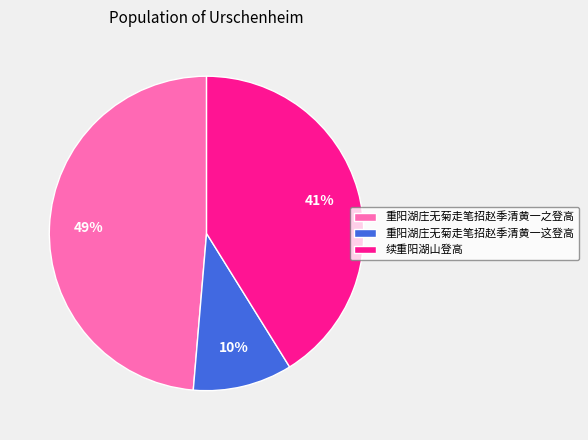

Count the number of slices in the pie.

3